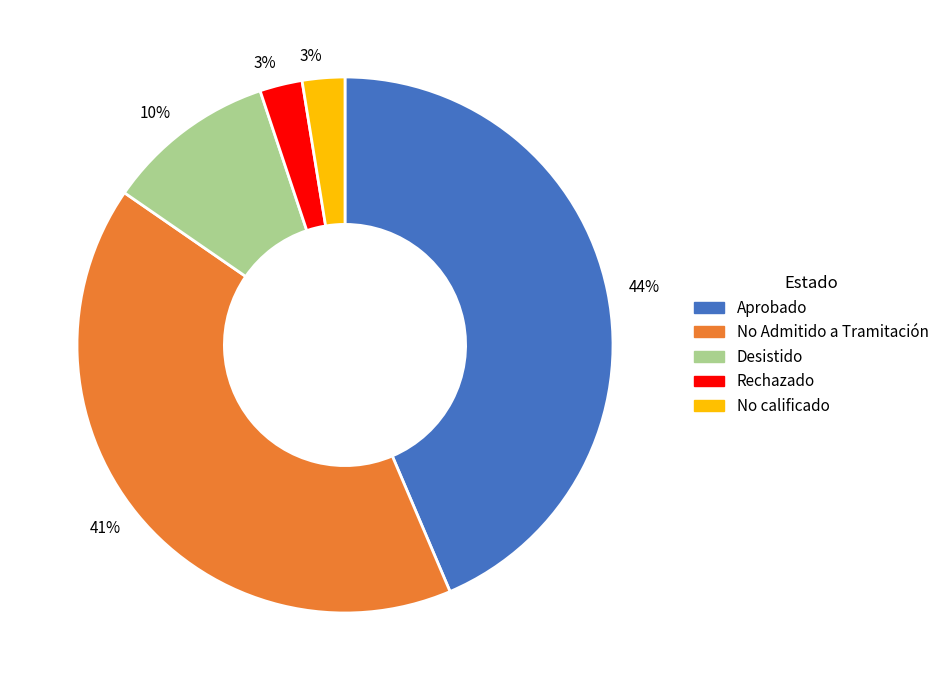

Is there a majority slice in this chart?

No